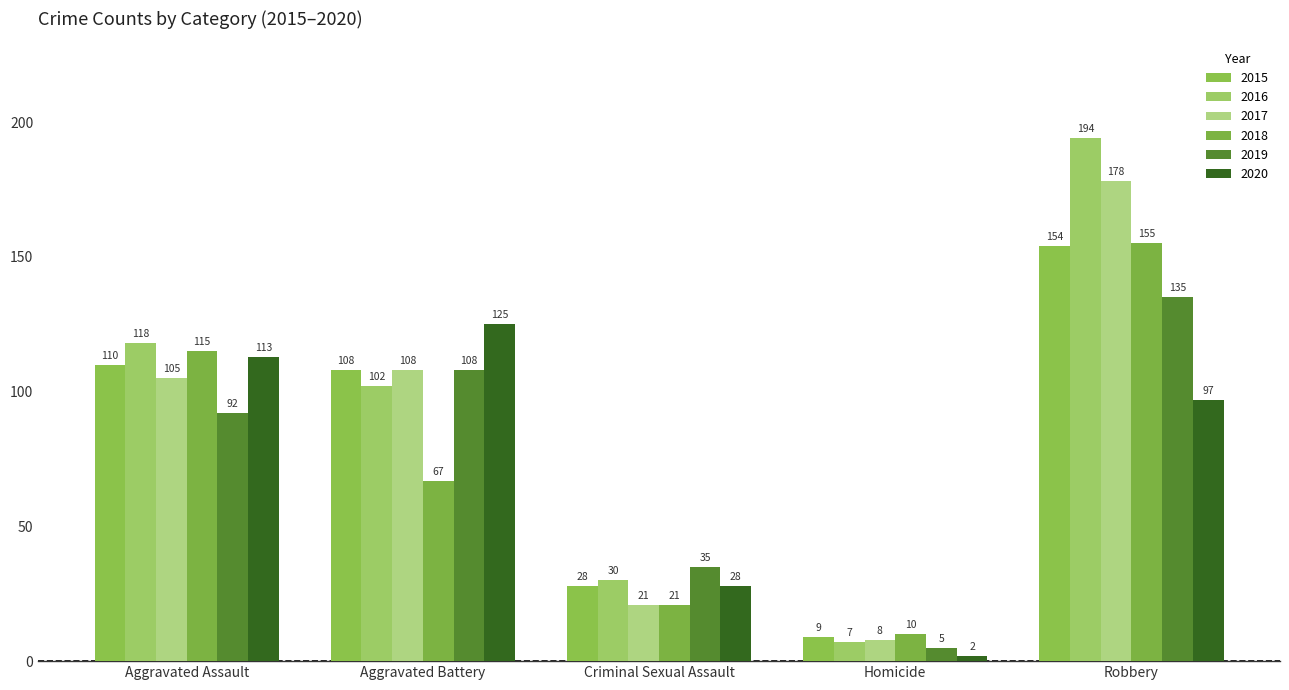

At which label does 2016 reach its minimum?

Homicide